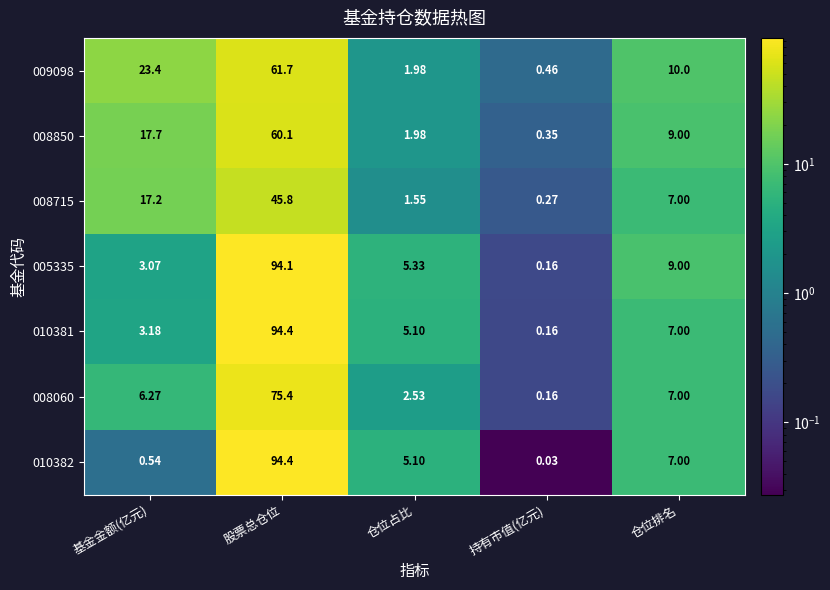

Is the value of 010381 at 仓位排名 greater than the value of 009098 at 持有市值(亿元)?

Yes